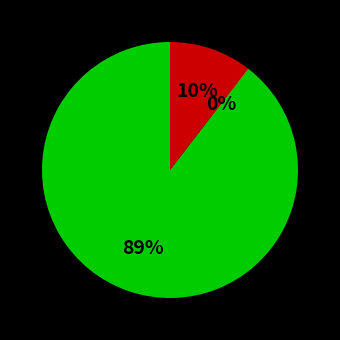

To the nearest percent, what is the average slice percentage?

33%